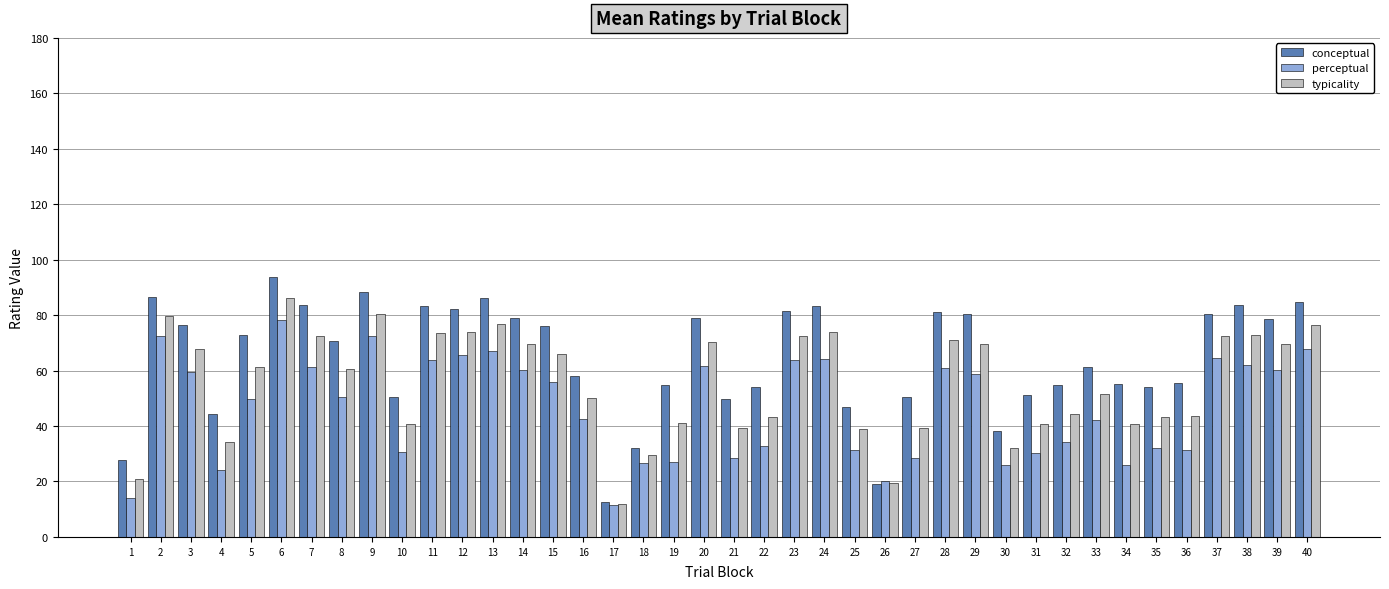

At how many categories does at least one series exceed 18?

39